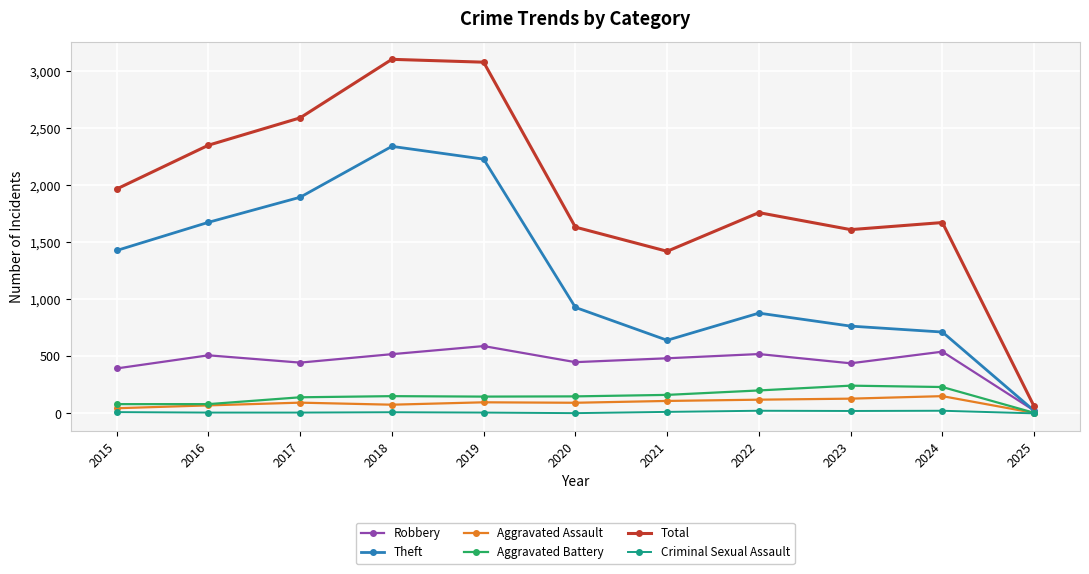

Count the number of data series in this chart.

6